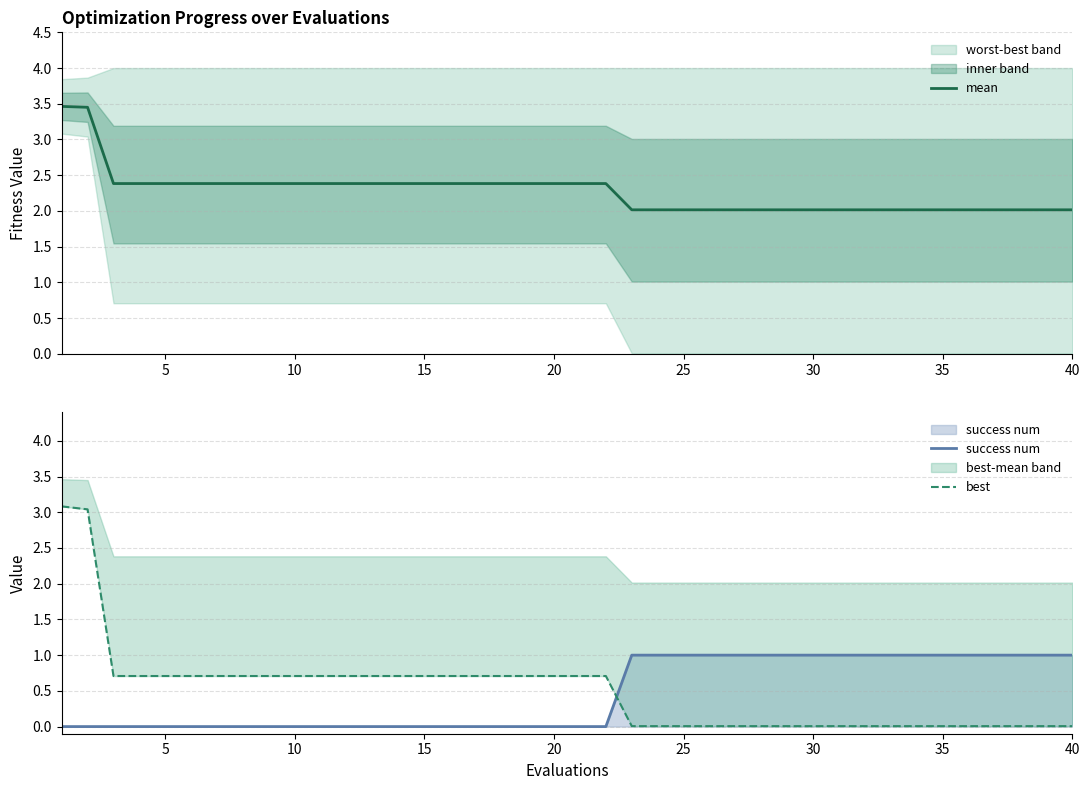

How many lines are shown in the chart?

3